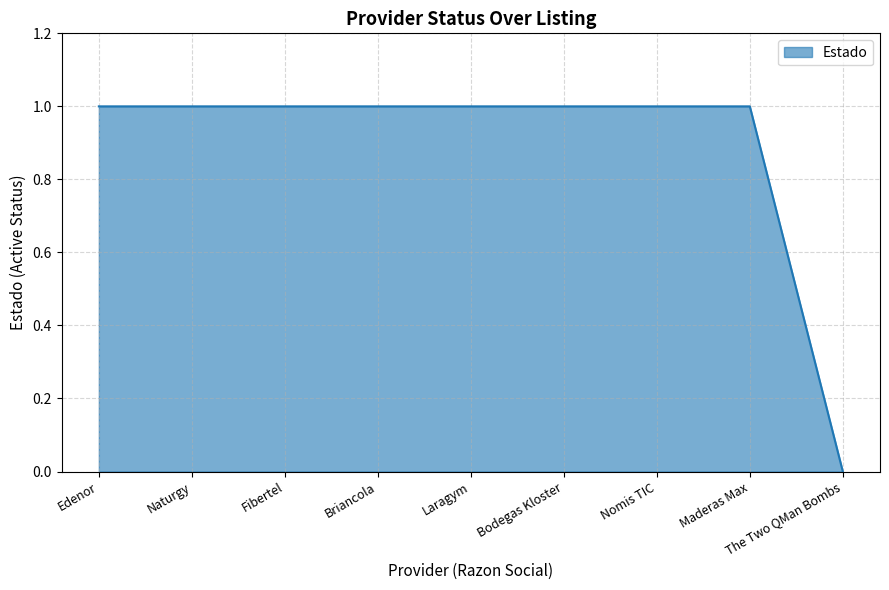

Is it true that the value at Edenor is 0?

False